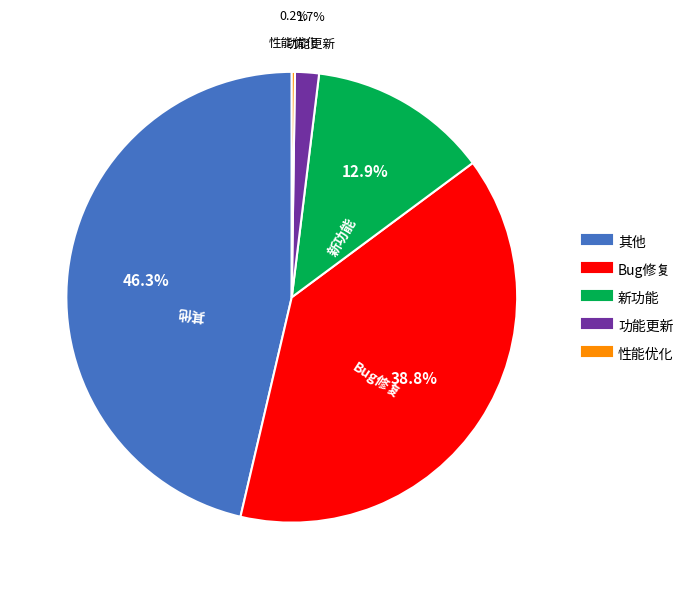

What percentage is the 功能更新 slice, to the nearest percent?

2%